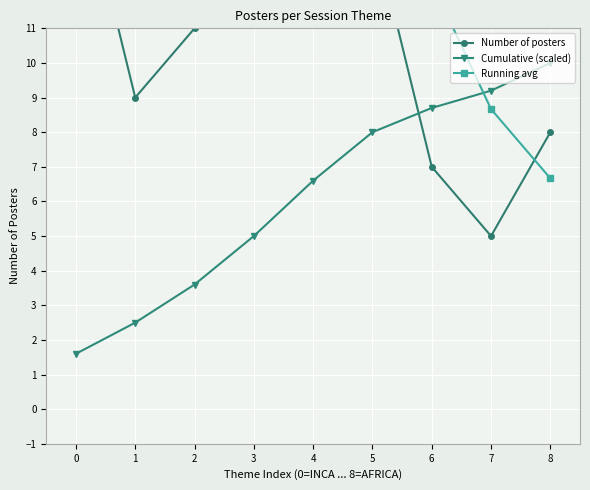

Rank the series at 8 from lowest to highest value.

Running avg, Number of posters, Cumulative (scaled)